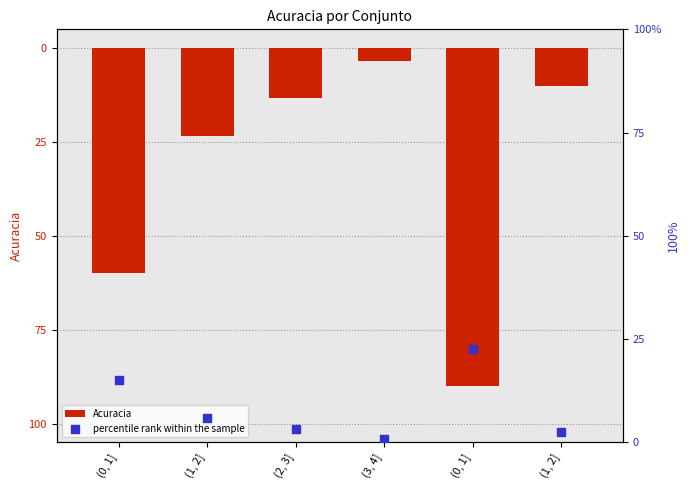

Which series contains the lowest Y value?

Acuracia